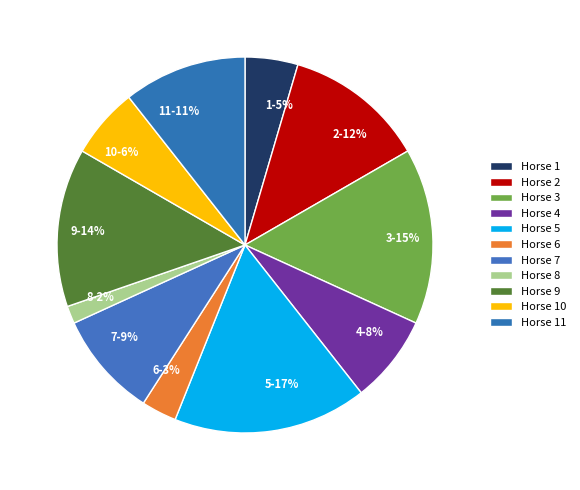

Is the sum of 4 and 2 greater than half?

No